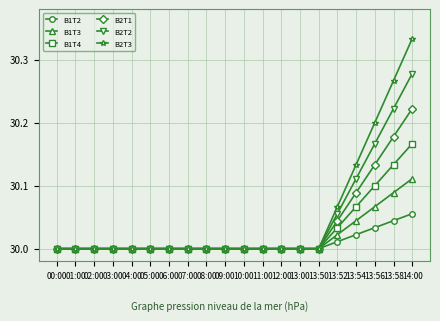

At which category is the sum across all series the highest?

14:00